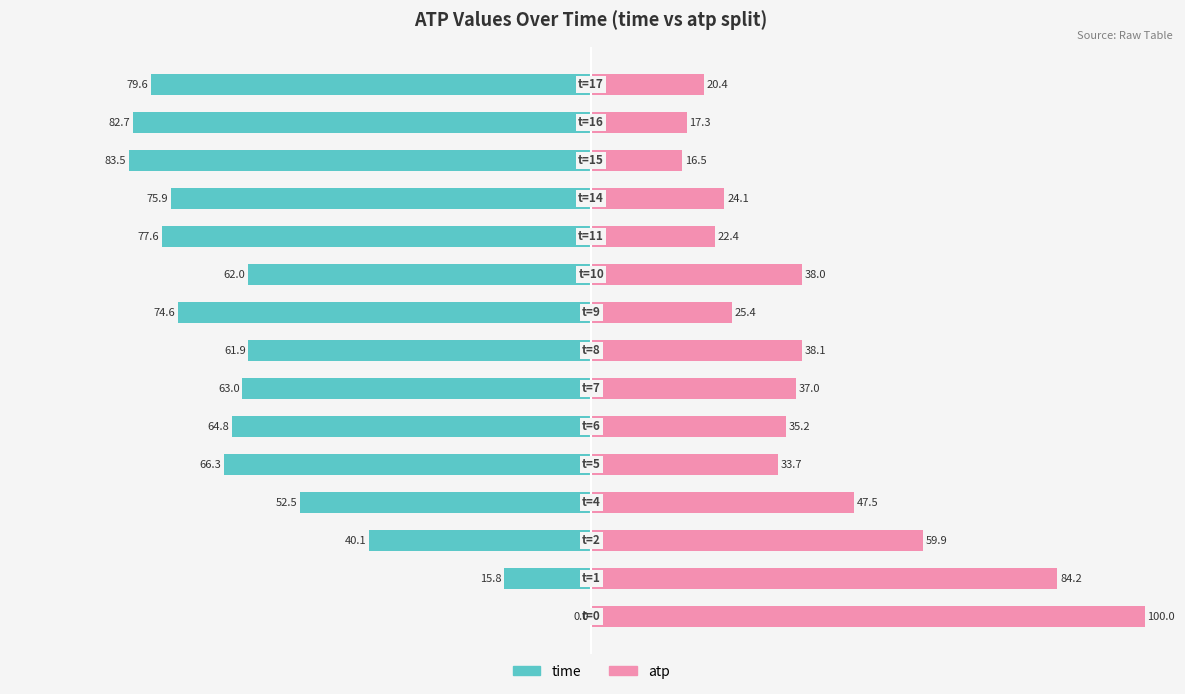

Between −75 and 125, which series saw the biggest shift?

time